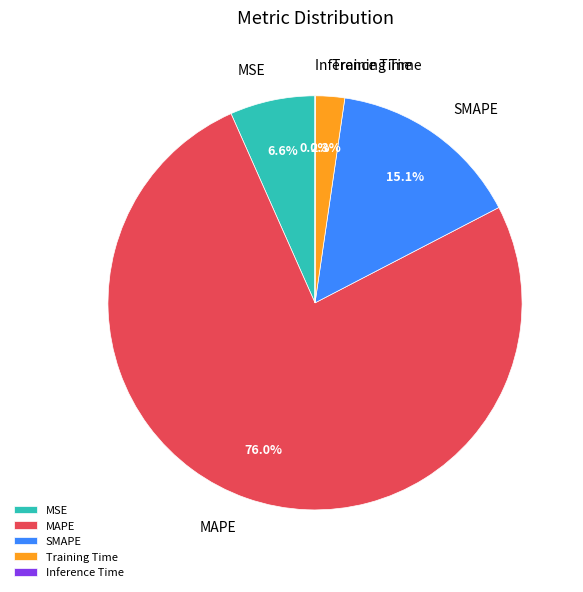

What percentage is the MSE slice, to the nearest percent?

7%